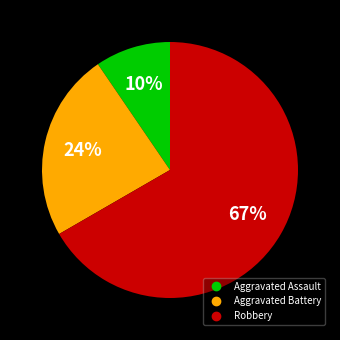

Which slice is the largest?

Robbery